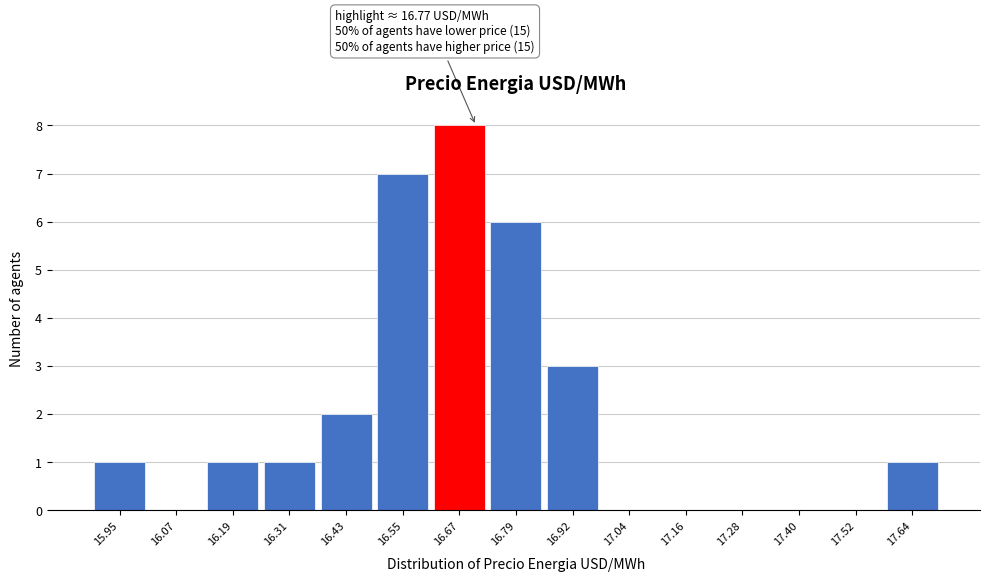

Reading left to right, list all the values displayed in this chart.

15.95=1	16.07=0	16.19=1	16.31=1	16.43=2	16.55=7	16.67=8	16.79=6	16.92=3	17.04=0	17.16=0	17.28=0	17.40=0	17.52=0	17.64=1